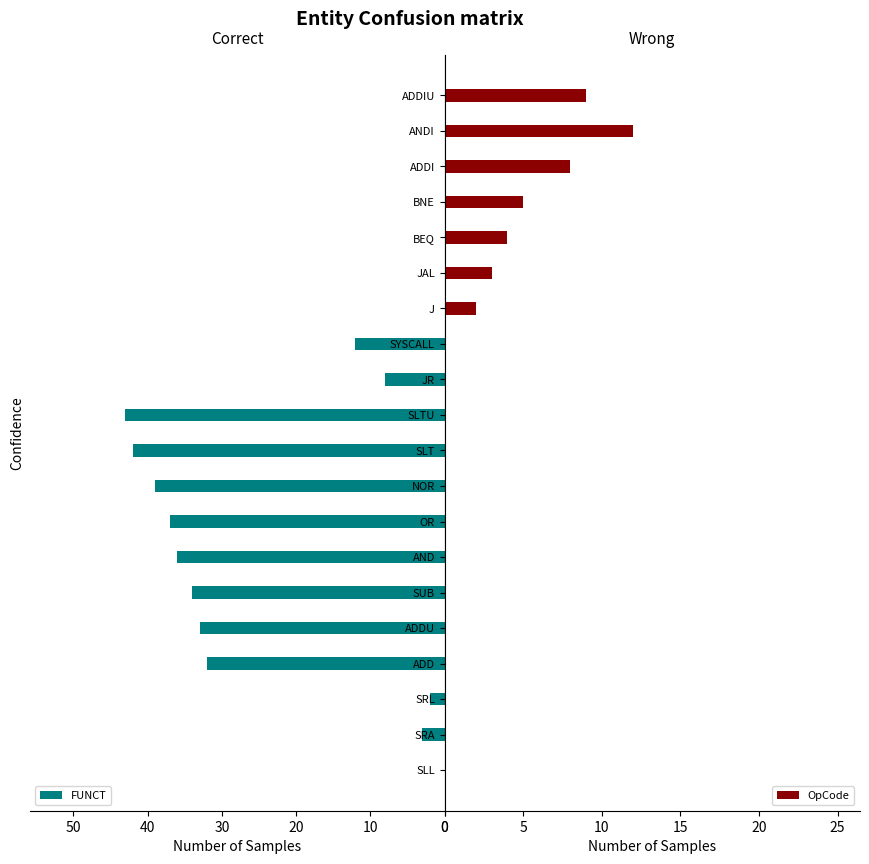

What is the maximum value for FUNCT?

43